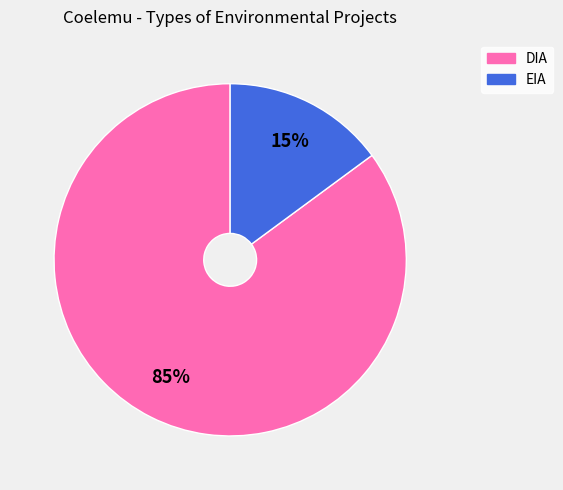

What is the ratio of the value at DIA to the value at EIA?

5.7